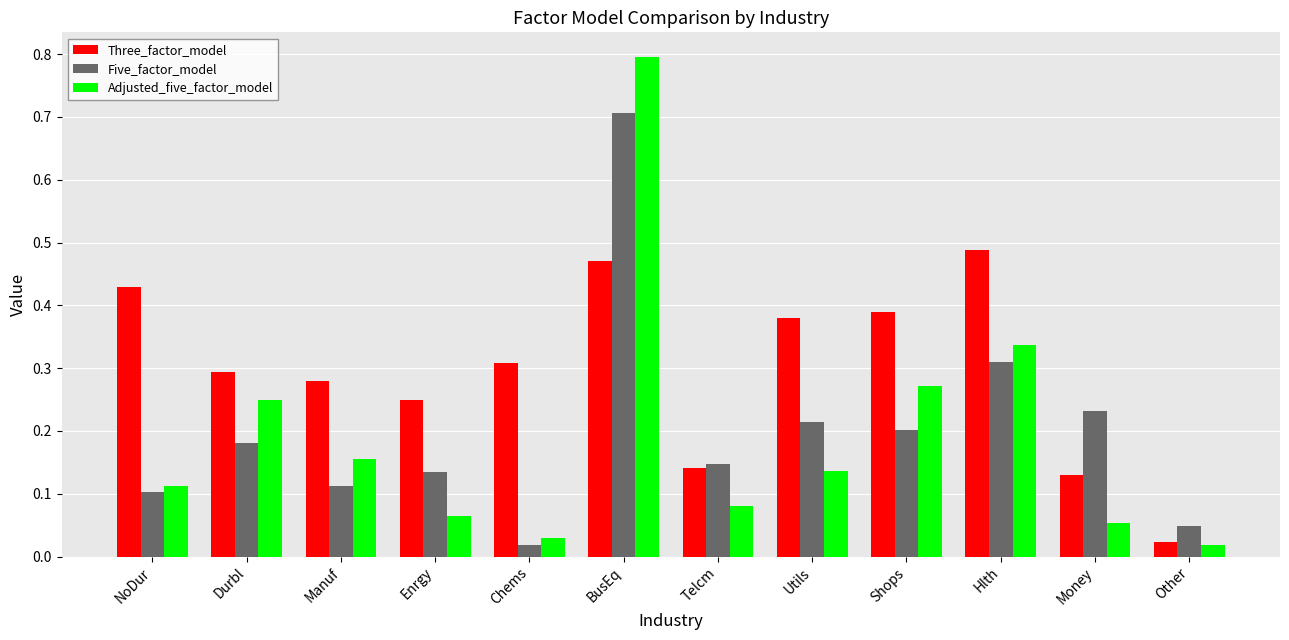

What is the difference between the maximum and second lowest values in the Five_factor_model series?

0.7